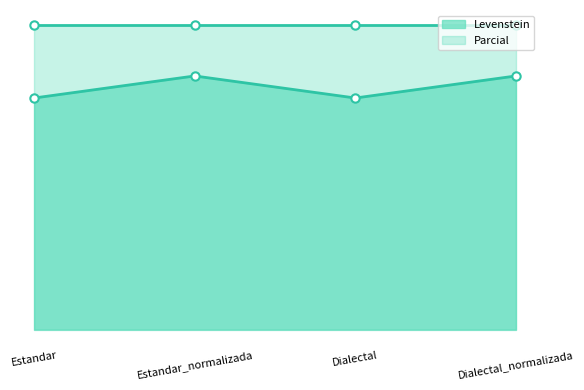

Rank the categories by value from lowest to highest.

Estandar, Dialectal, Estandar_normalizada, Dialectal_normalizada